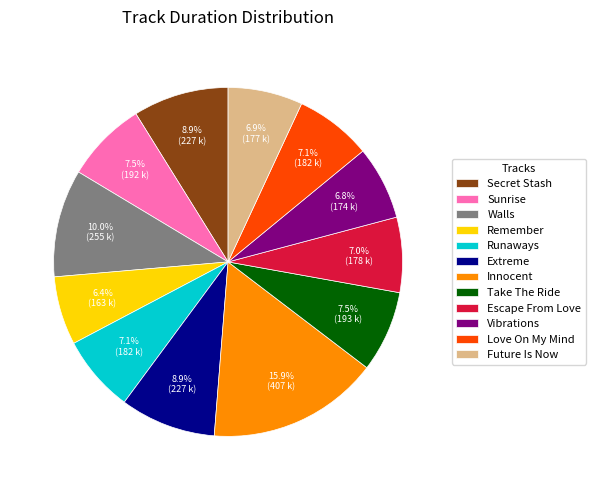

How much of the chart is everything except Walls?

90.0%